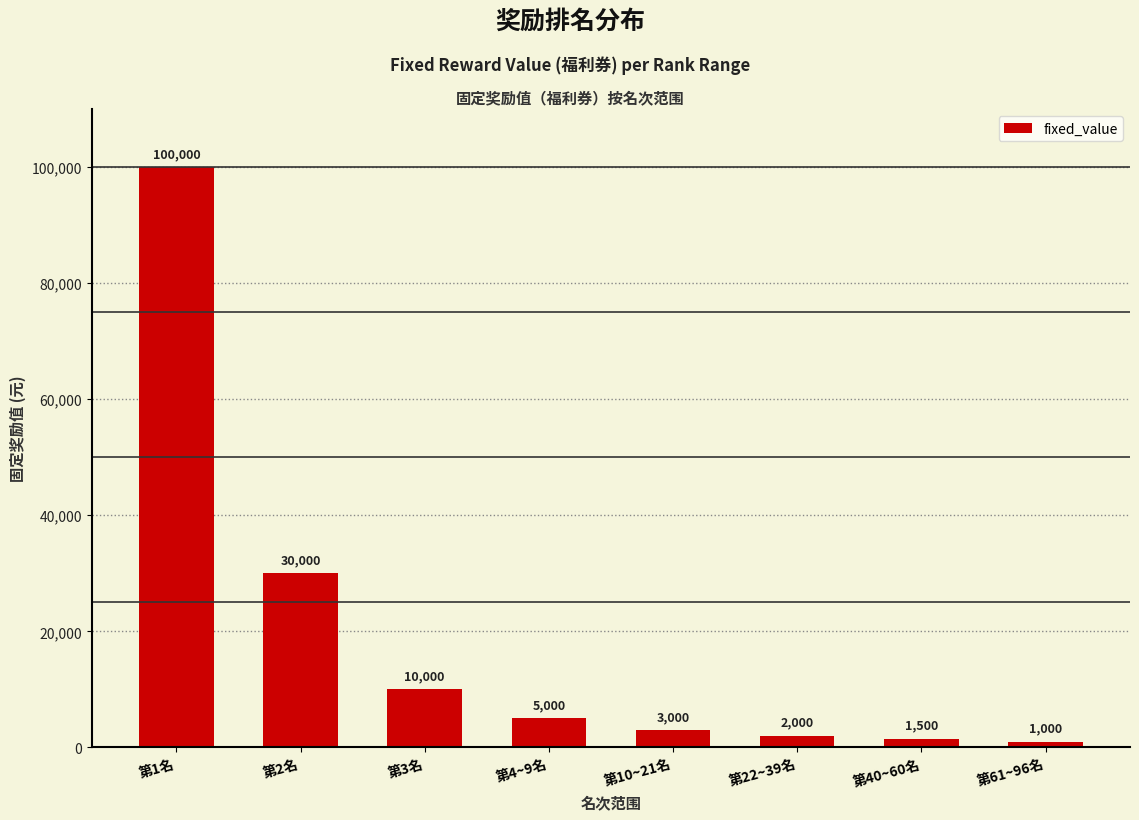

Rank the categories by value from highest to lowest.

第1名, 第2名, 第3名, 第4~9名, 第10~21名, 第22~39名, 第40~60名, 第61~96名